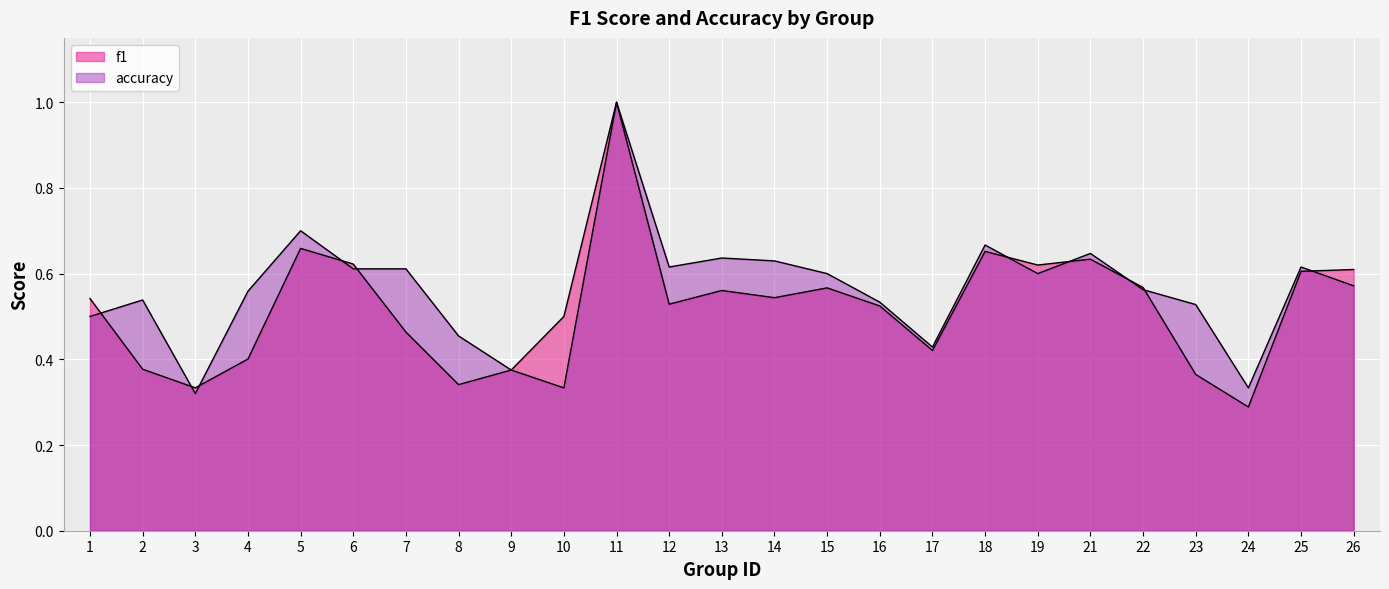

Does the chart display data point markers on the line(s)?

No